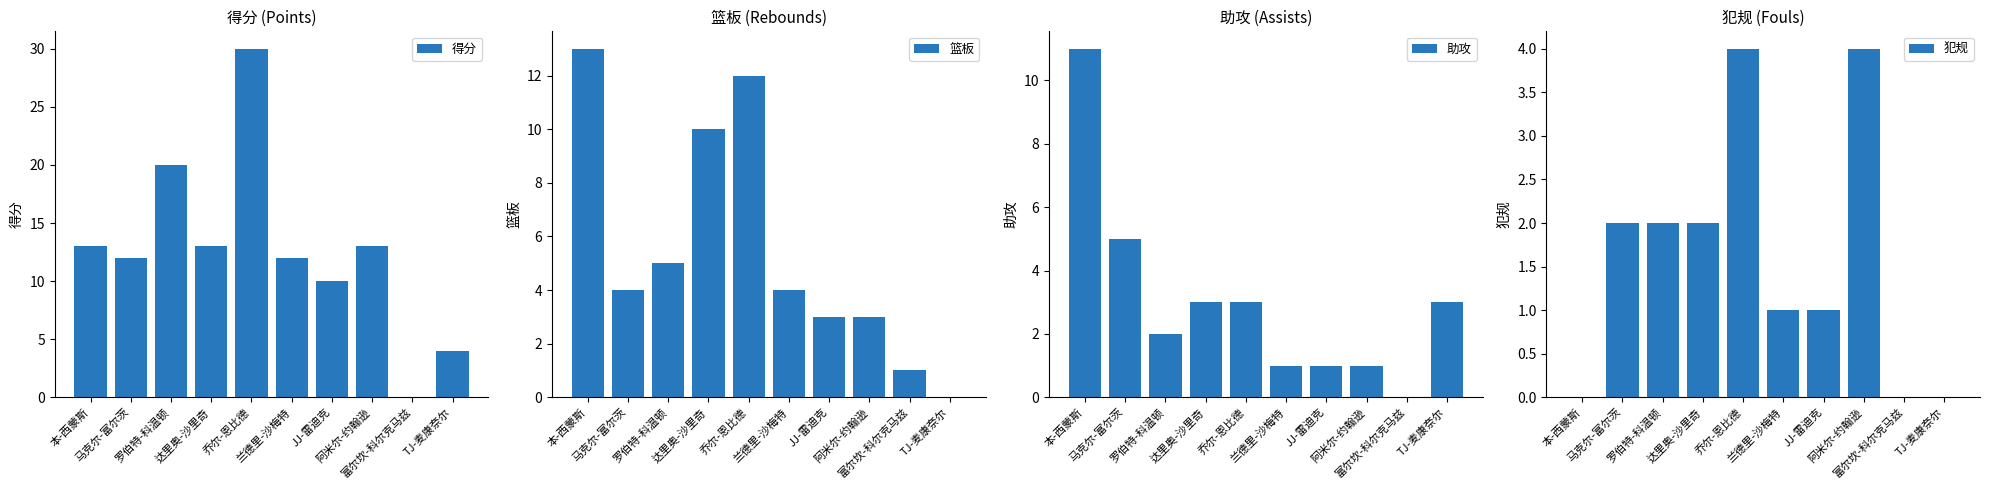

What is the value of the 得分 bar at the 5th from the left?

30